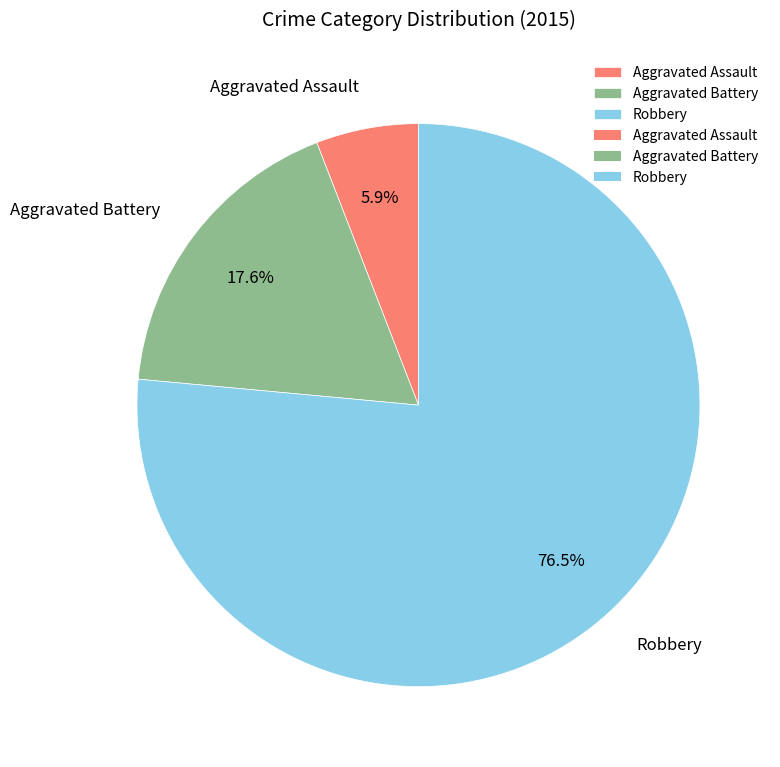

Count the number of slices in the pie.

3